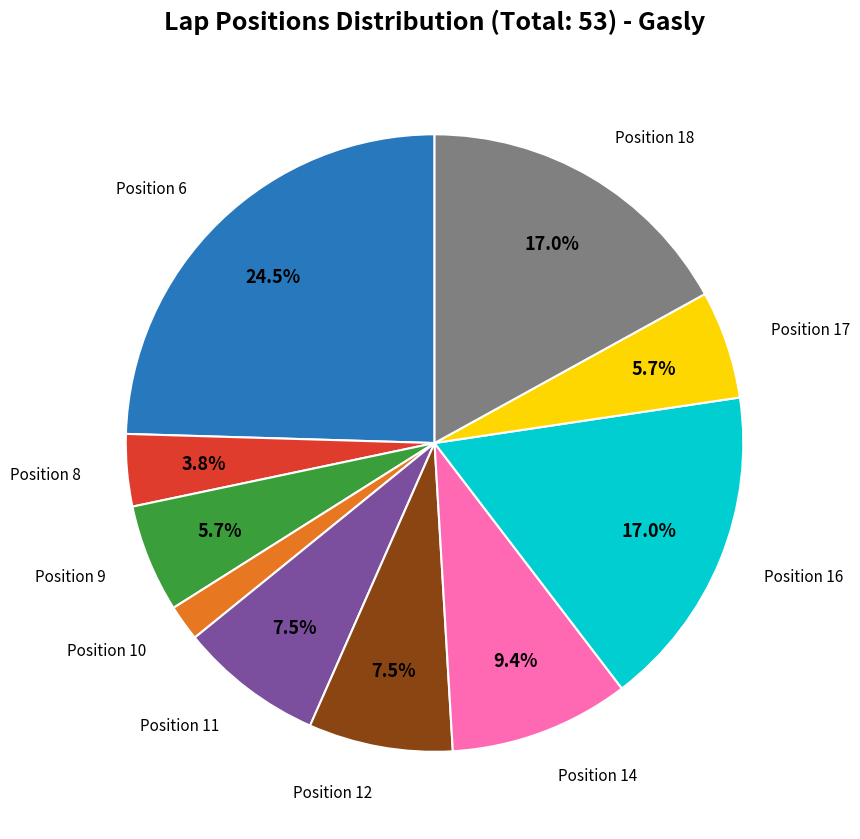

Is there a majority slice in this chart?

No